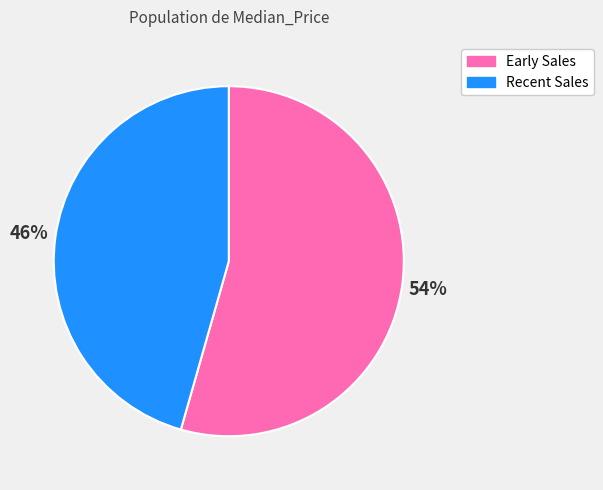

Which slice is the largest?

Early Sales